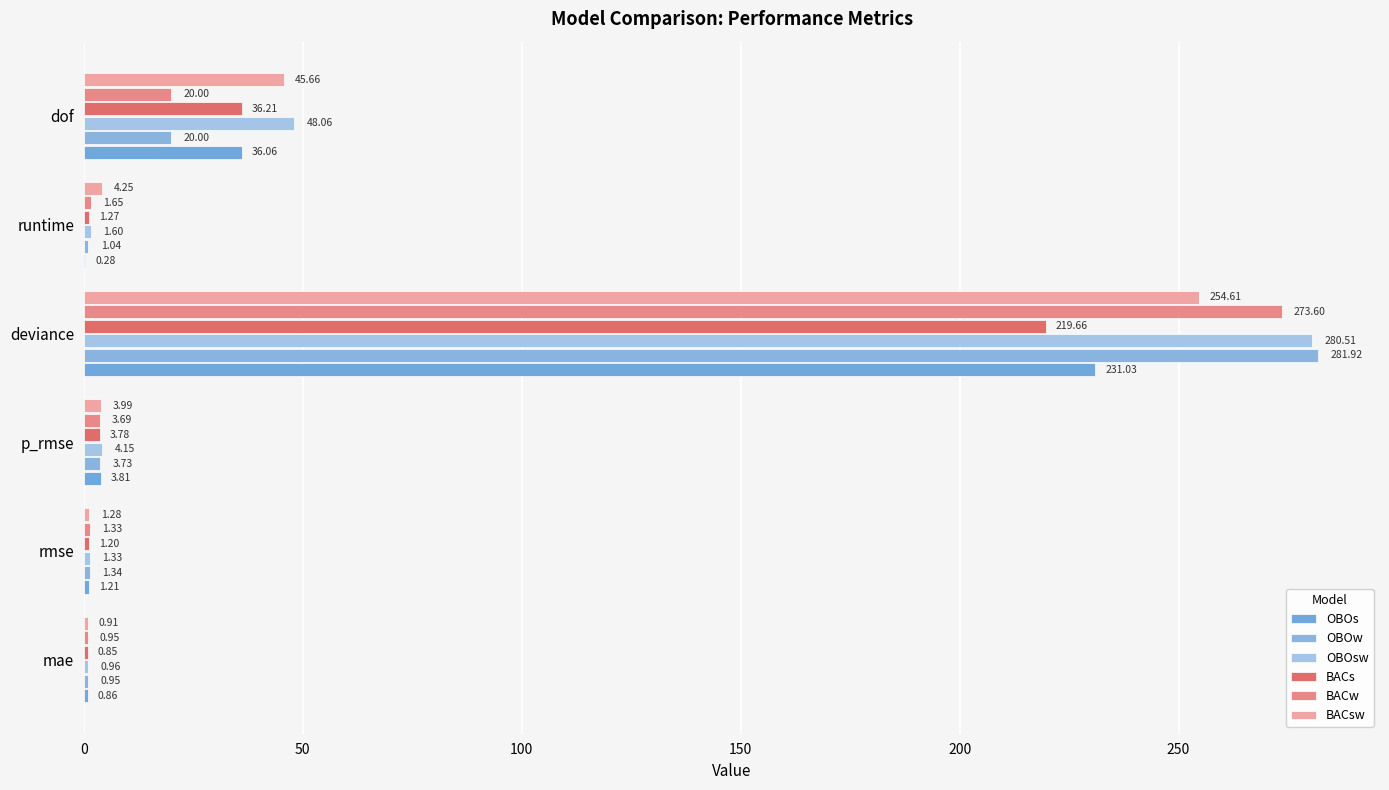

What is the value of the BACsw bar at the 5th from the left?

4.3